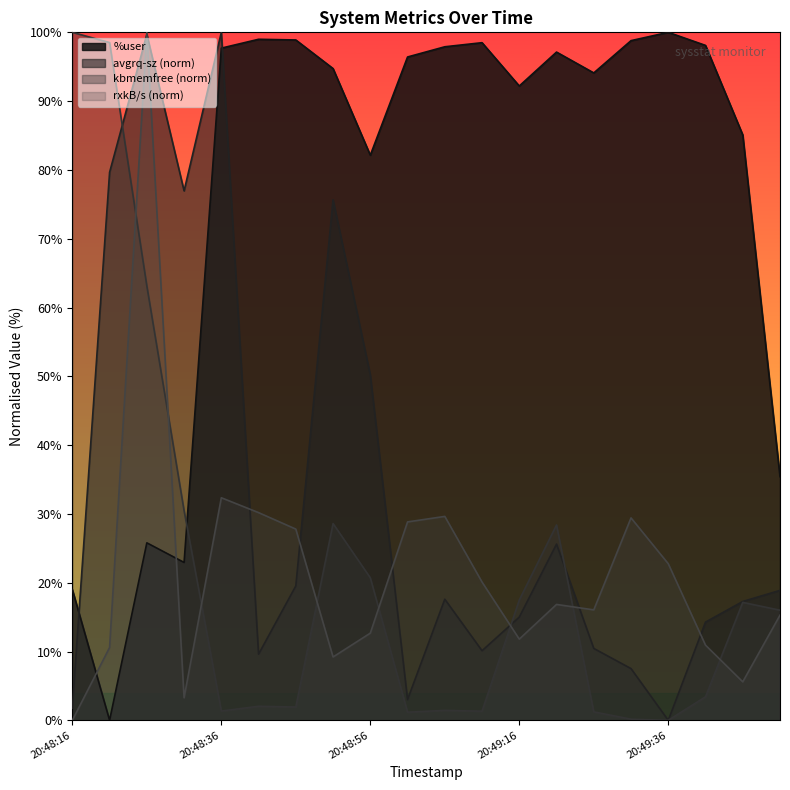

Which series has the largest total across all categories?

%user